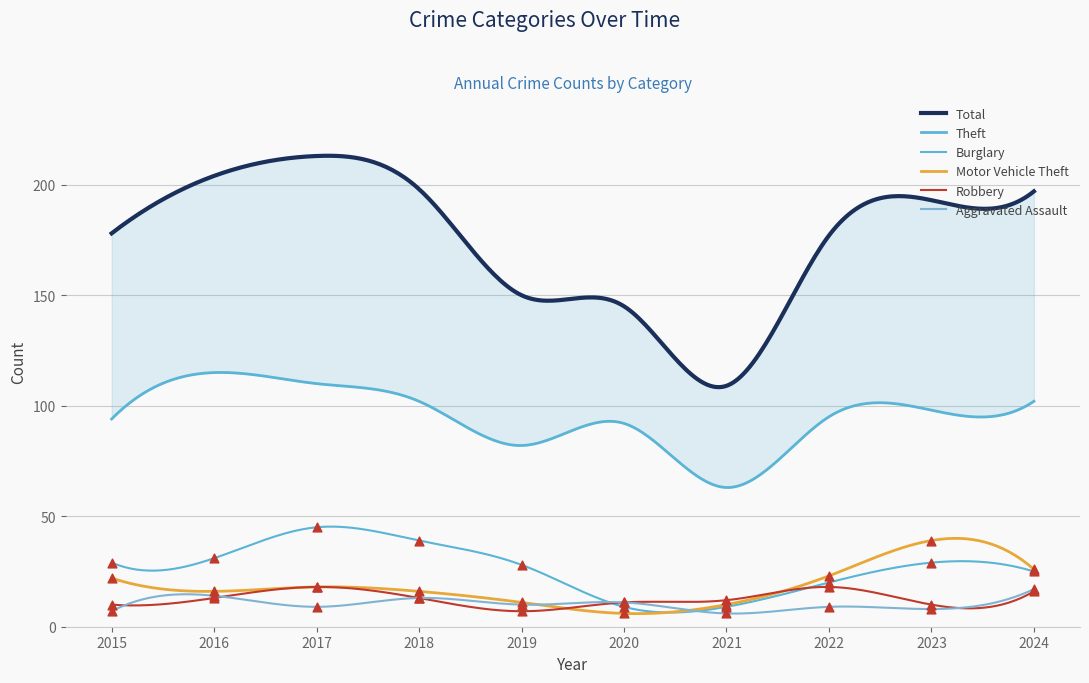

At how many categories does at least one series exceed 9?

10